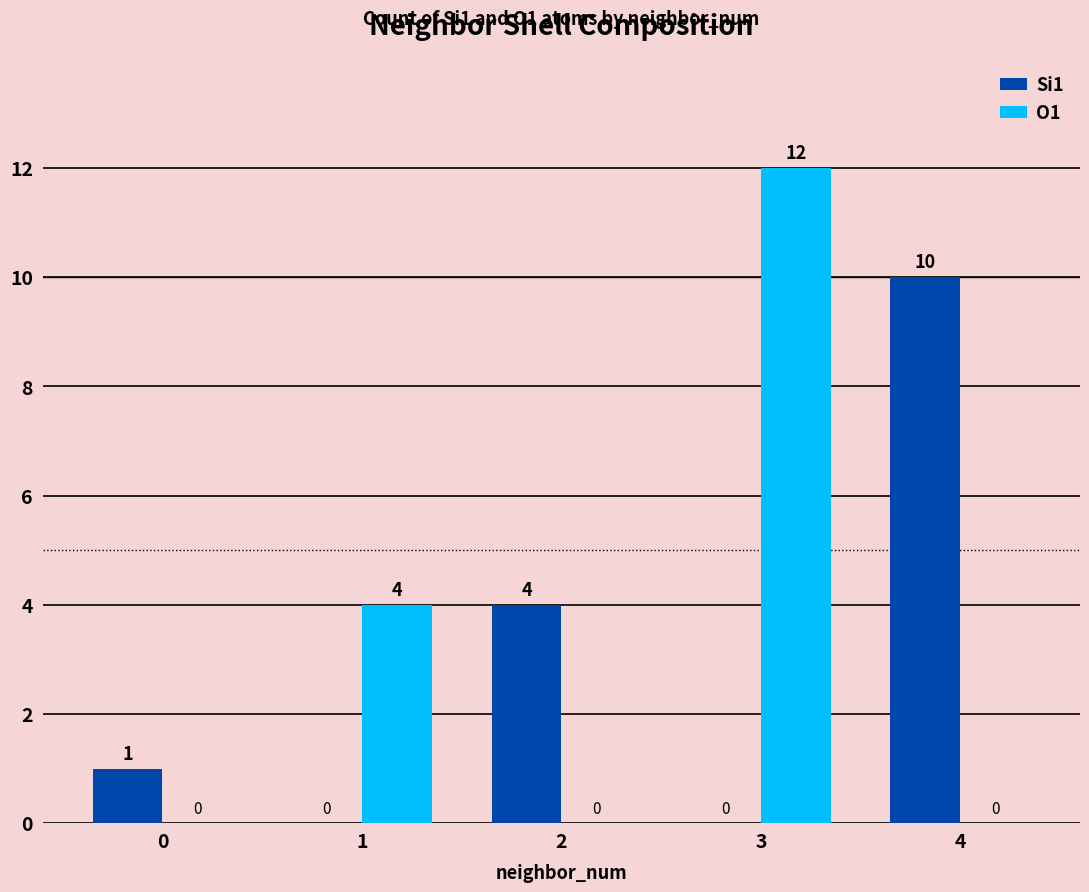

The O1 series shows 7 at 1. True or false?

False